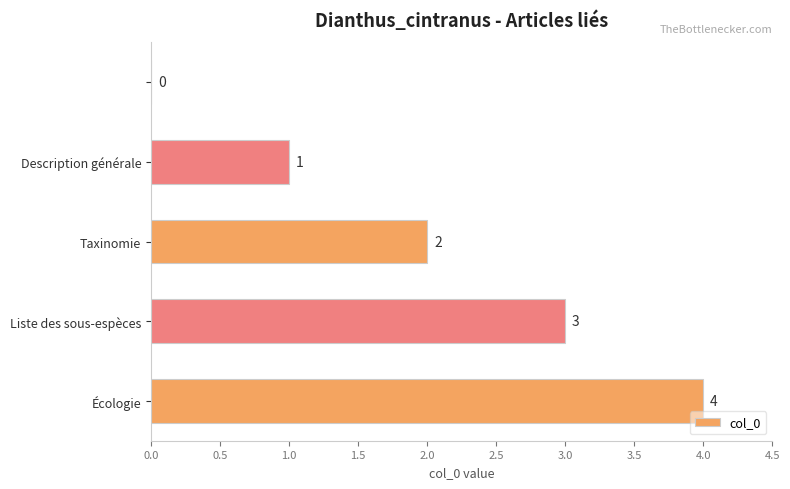

What is the sum of all values?

10